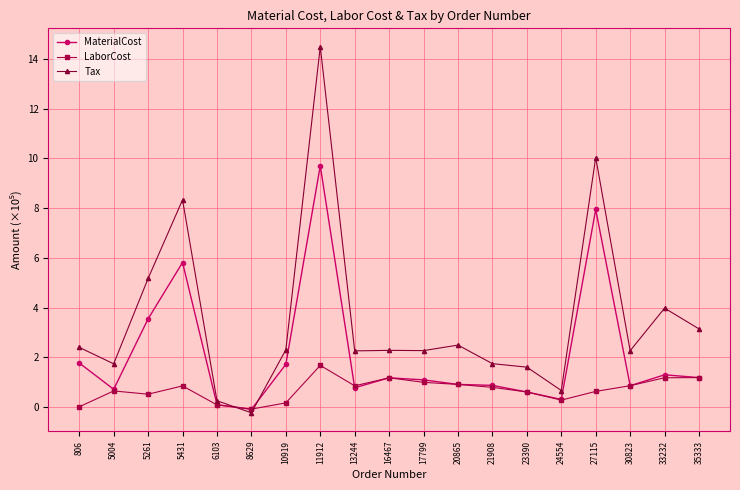

How many times do MaterialCost and Tax cross each other?

2